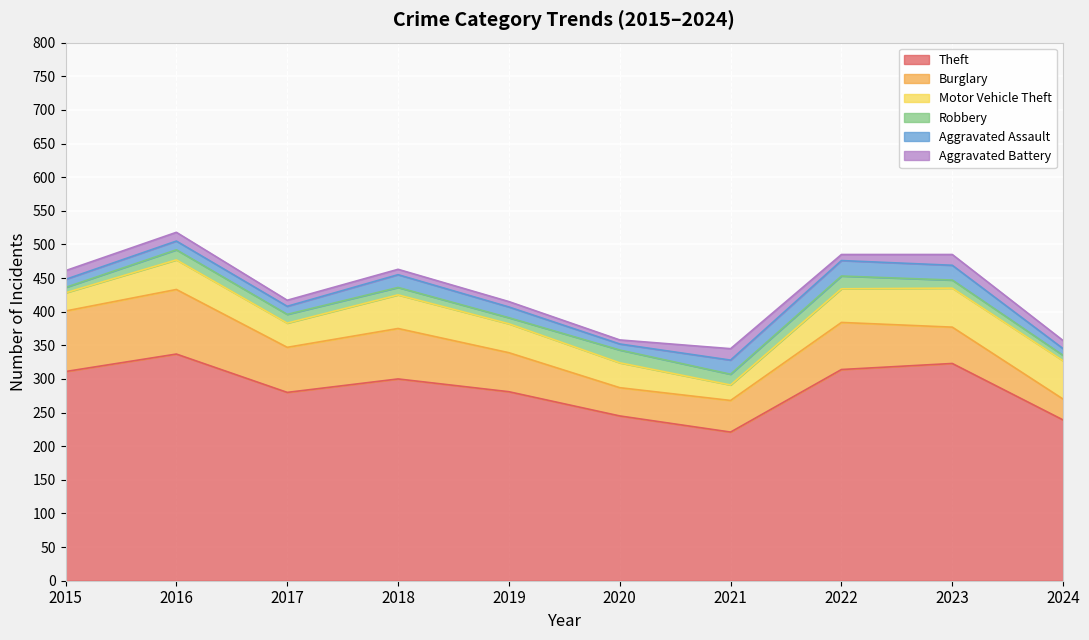

Rank the series at 2017 from highest to lowest value.

Theft, Burglary, Motor Vehicle Theft, Robbery, Aggravated Assault, Aggravated Battery